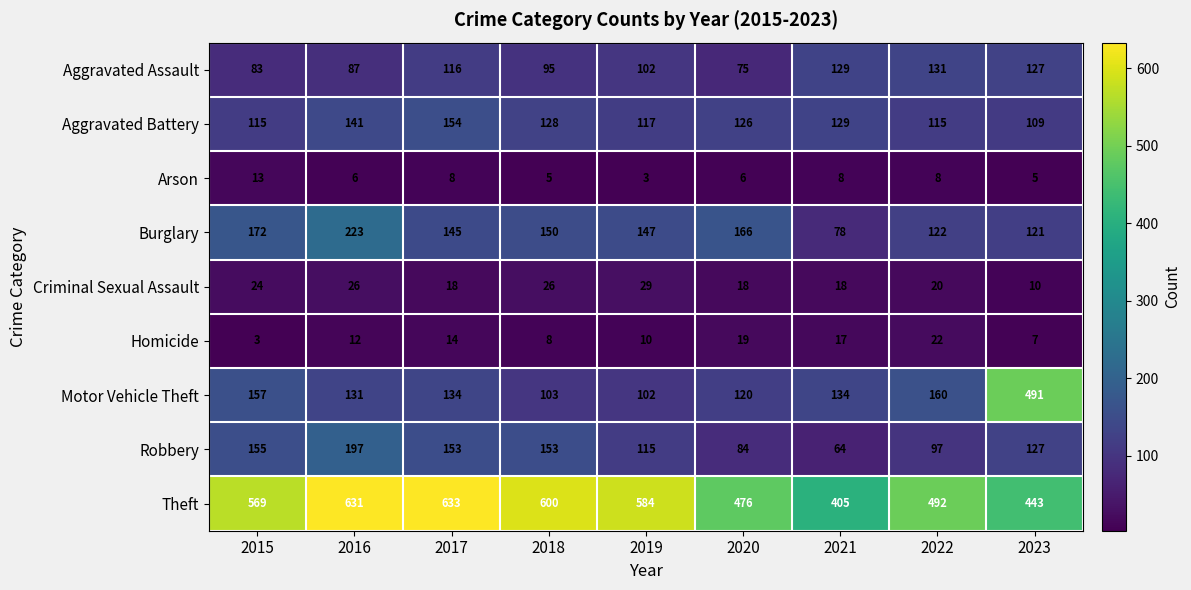

What is the sum of the Burglary values at 2016 and 2021?

301